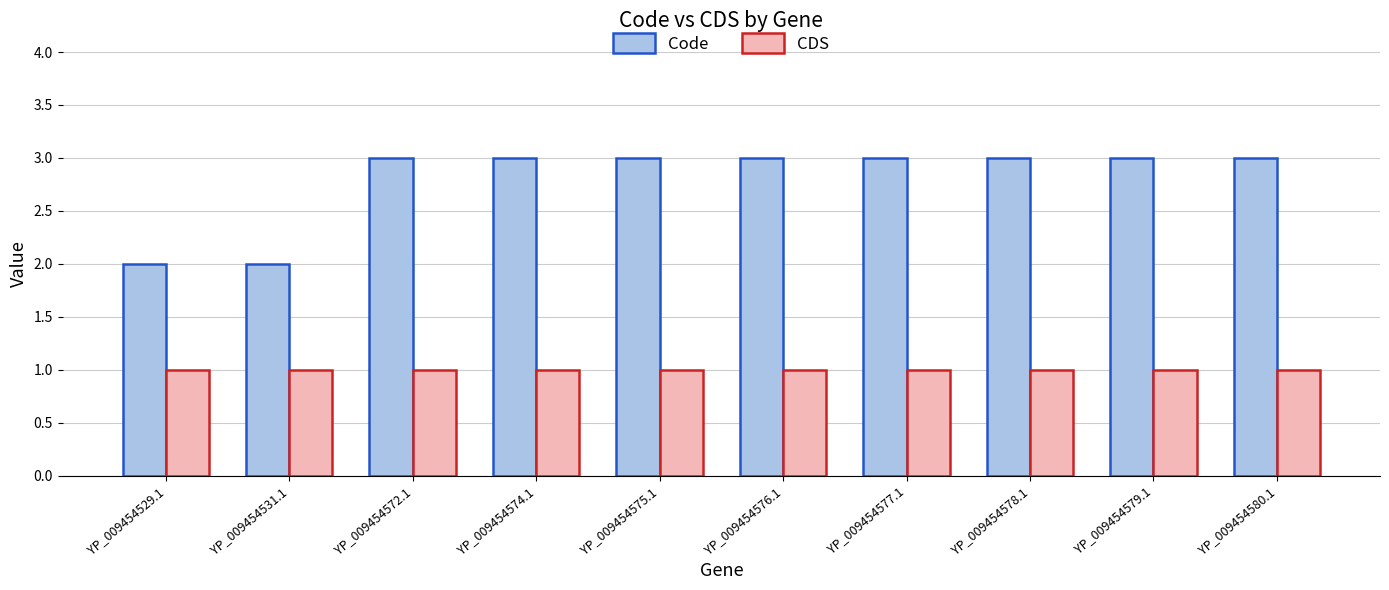

How many bars are there in total?

20